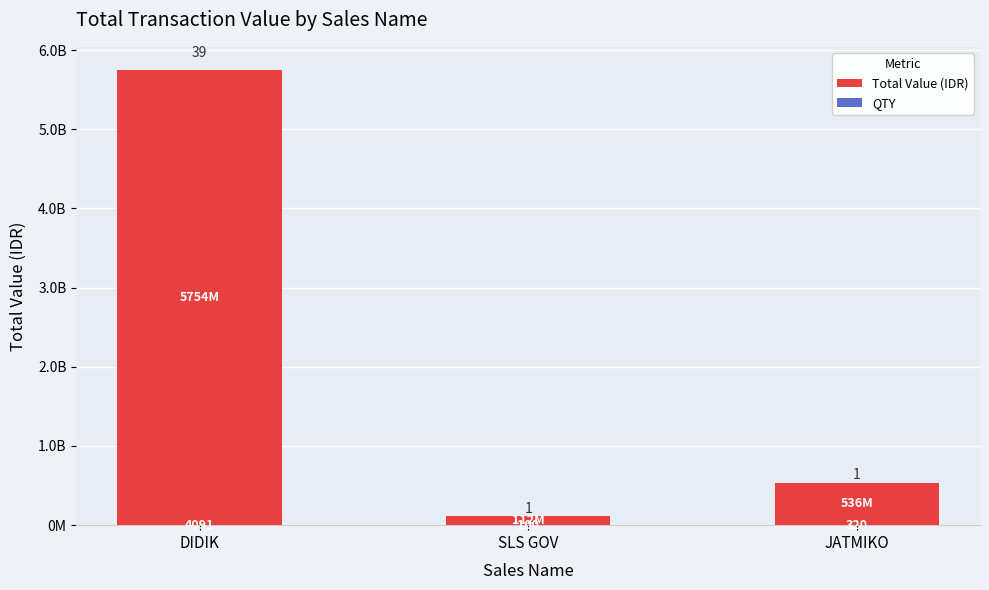

Where does the Total Value (IDR) series first go above 536216216?

DIDIK